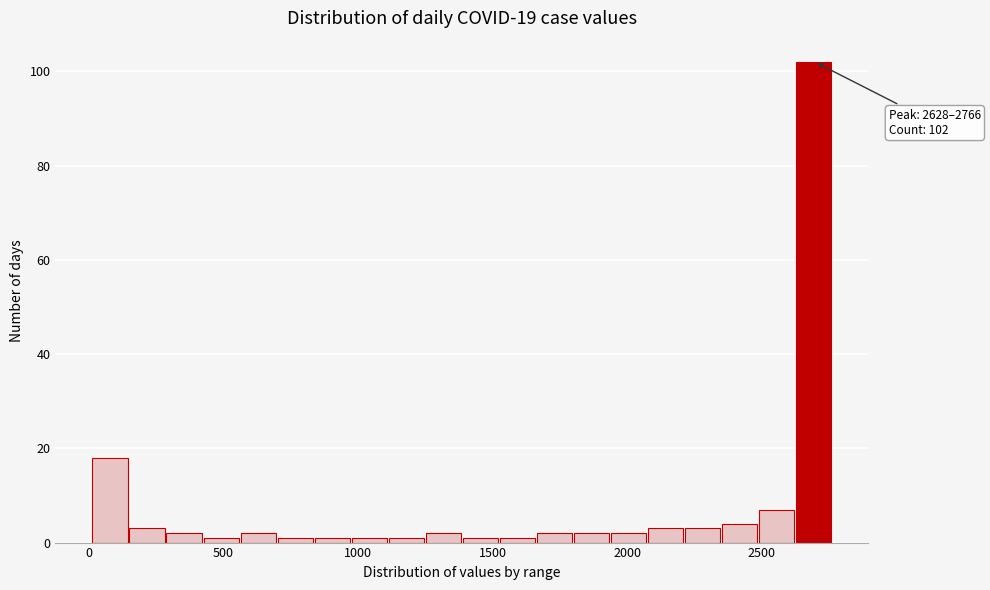

Read against the x-axis, roughly where is the centre of the tallest bar?

2700